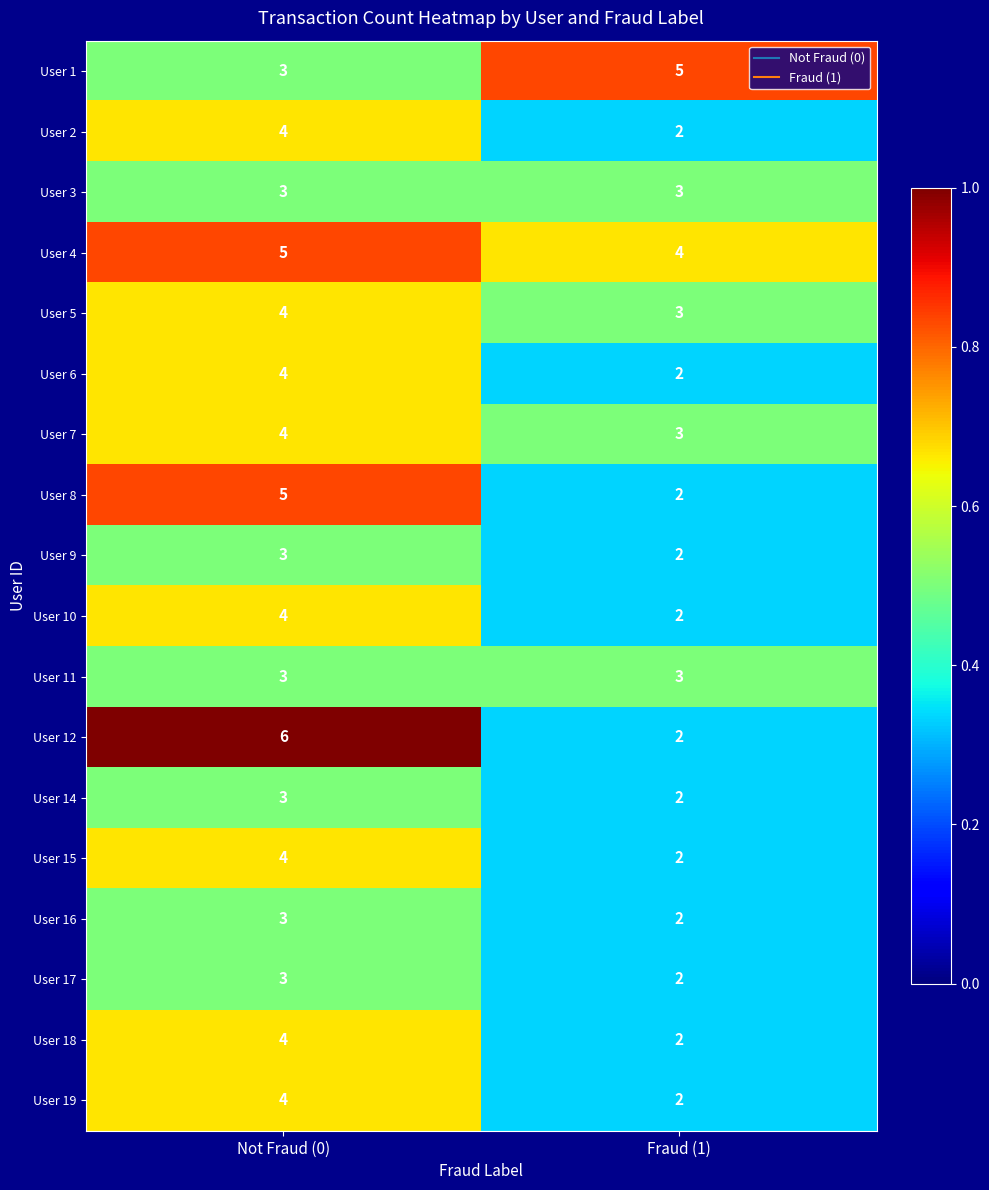

What is the smallest value displayed?

2